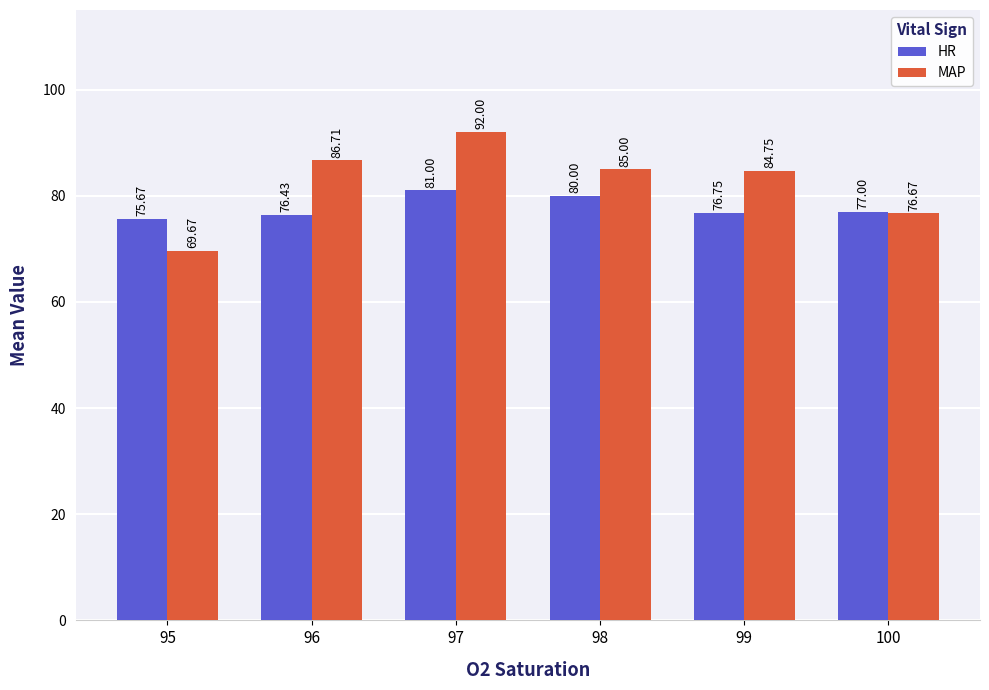

Is it true that HR equals 75.7 at 95?

True